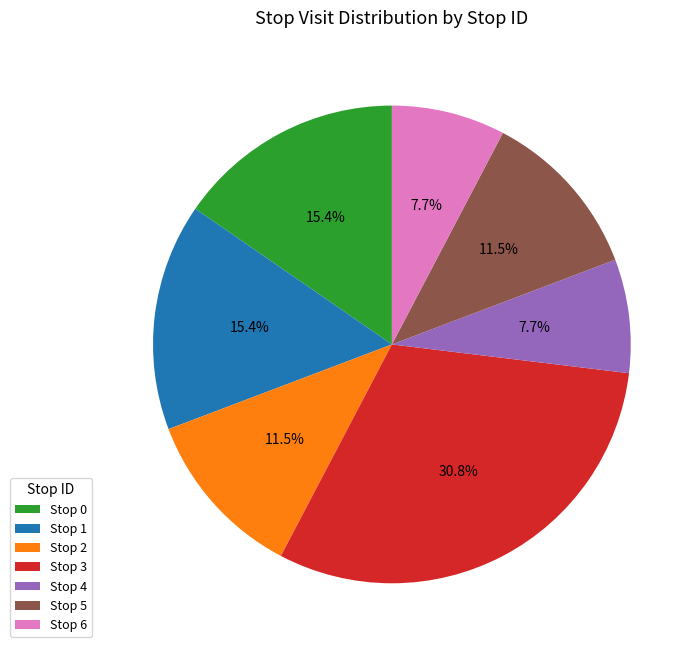

To the nearest percent, what is the difference between the largest and smallest slice percentages?

23%